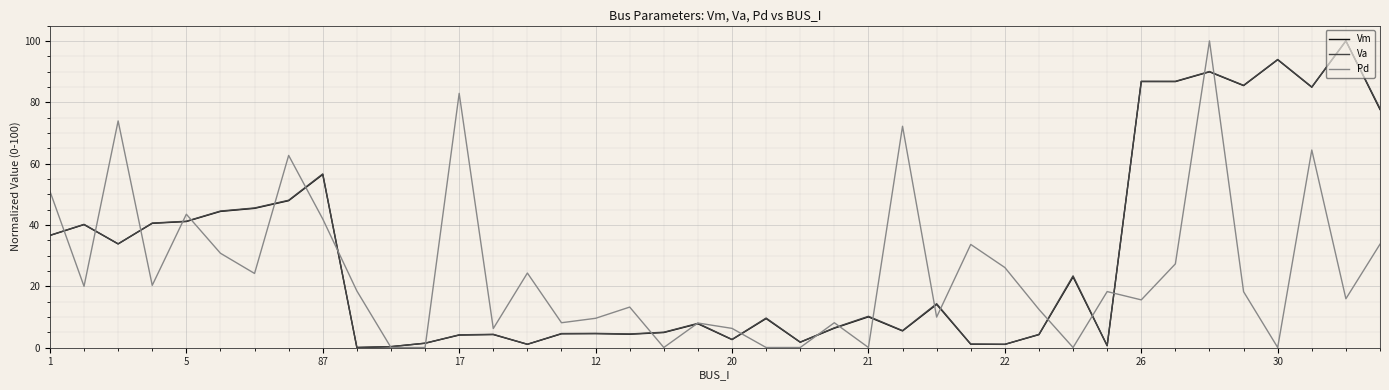

At how many categories does at least one series exceed 88?

3